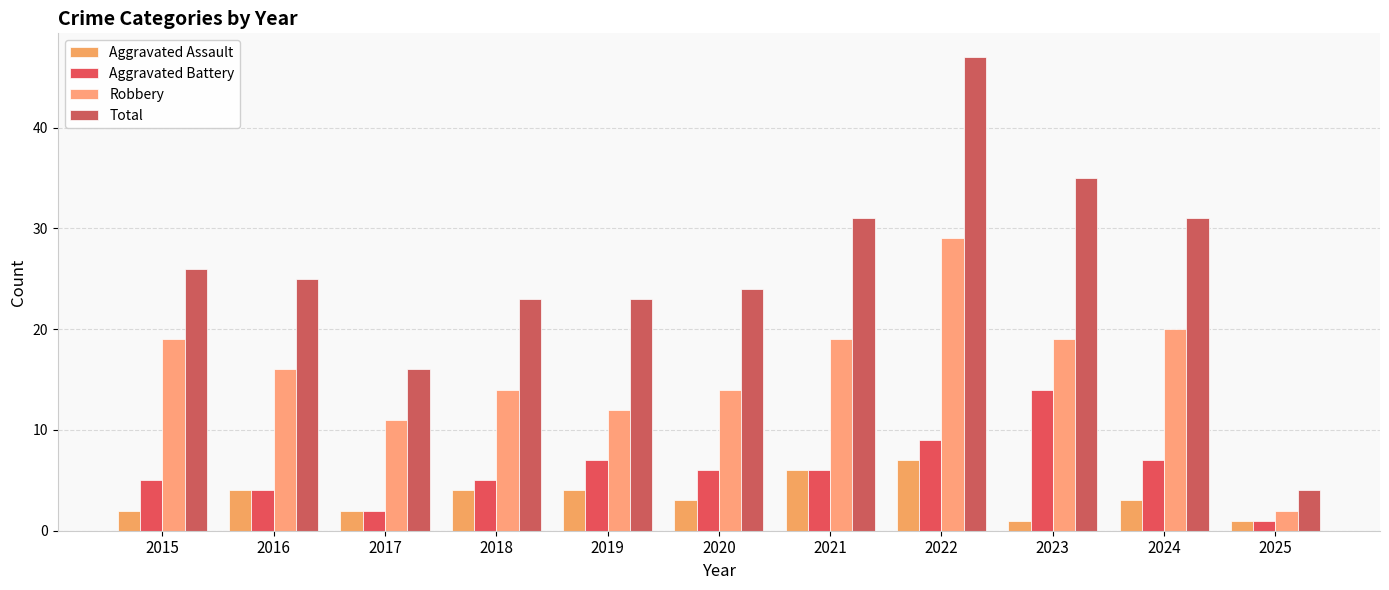

What is the difference between the maximum and minimum values in the Aggravated Assault series?

6